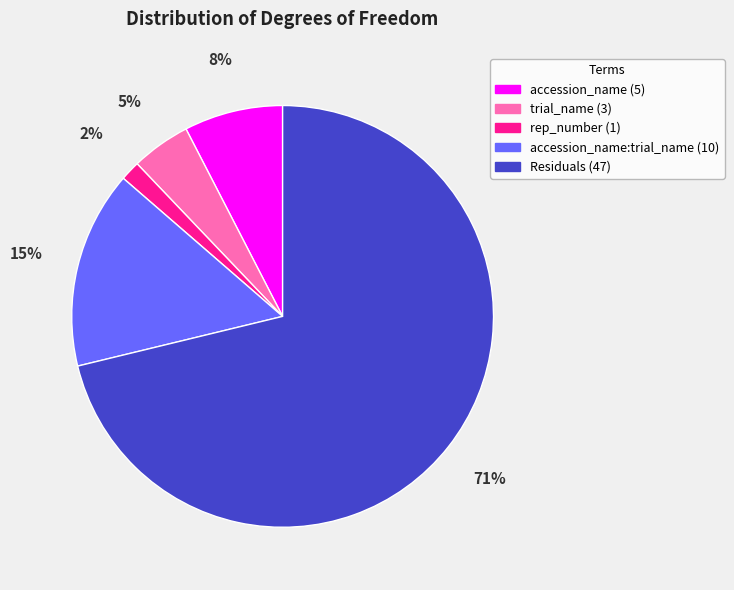

Is there any slice that represents more than half of the pie?

Yes